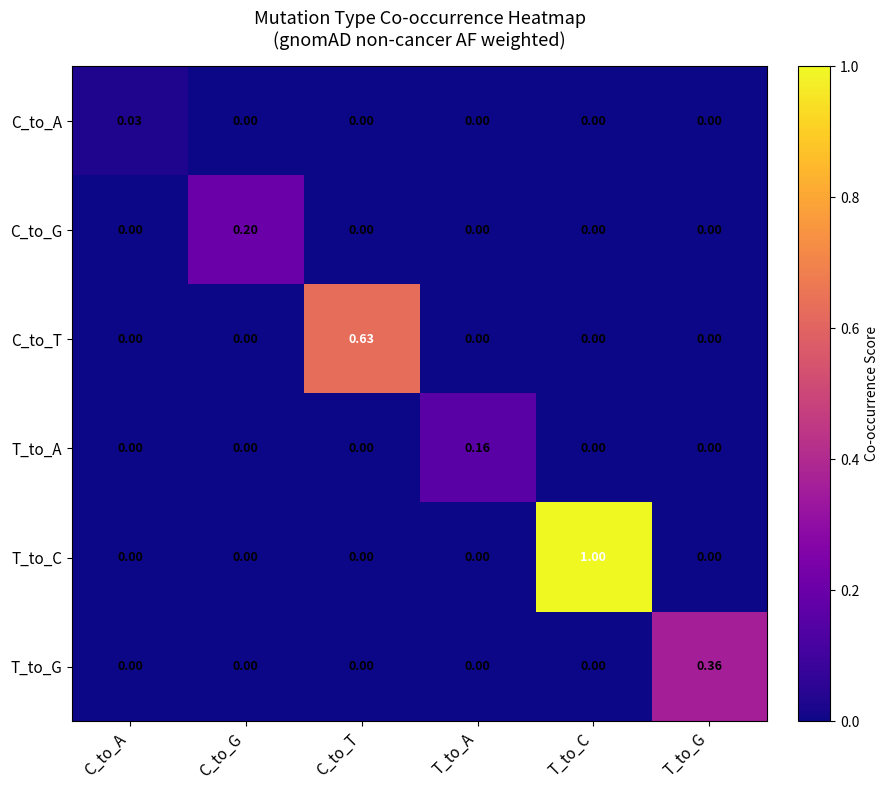

Count the number of categories in the chart.

6